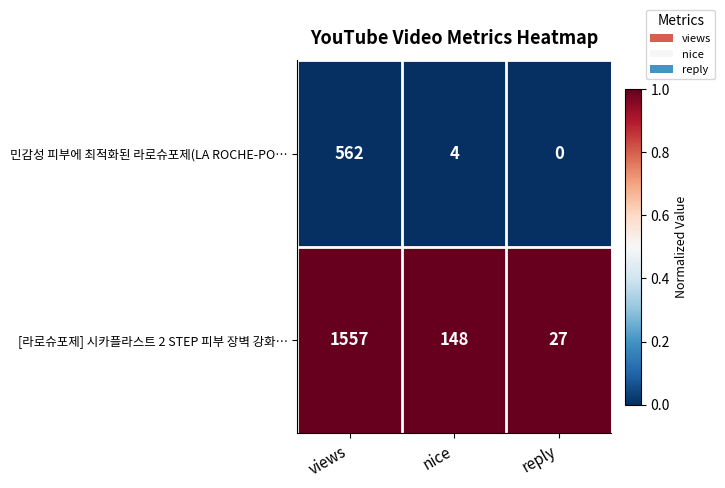

Reading left to right, transcribe all the data shown in this chart.

민감성 피부에 최적화된 라로슈포제(LA ROCHE-PO…: 562	4	0
[라로슈포제] 시카플라스트 2 STEP 피부 장벽 강화…: 1557	148	27